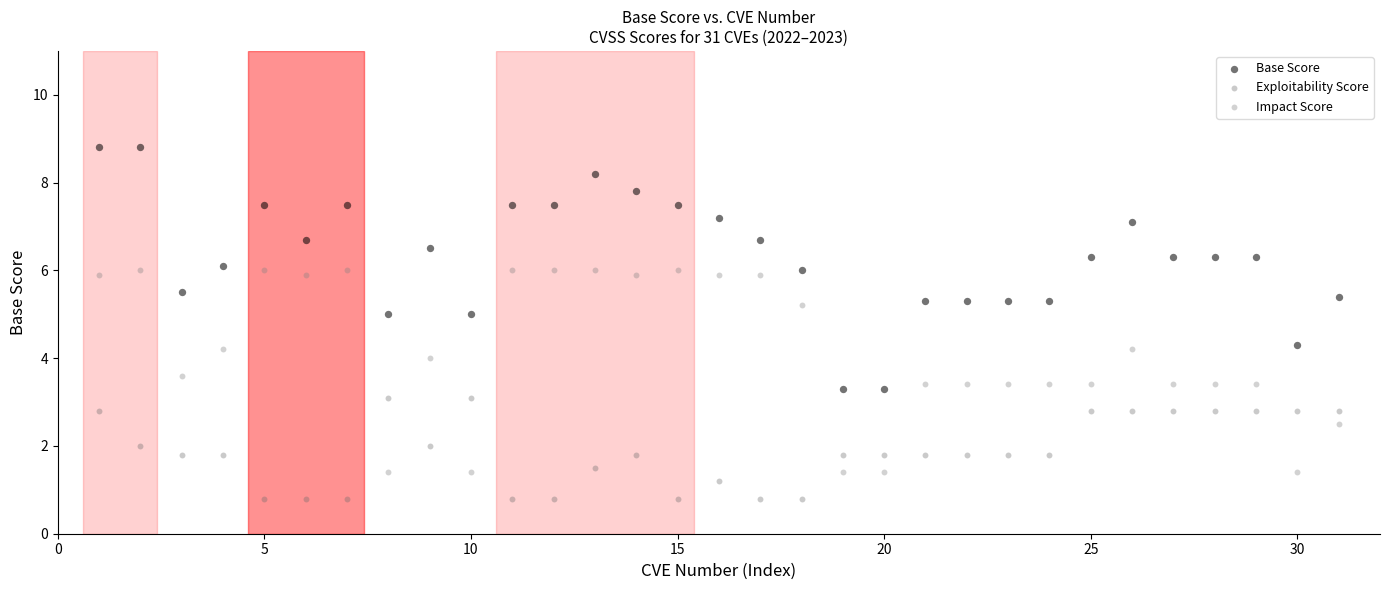

Which series reaches the maximum Y coordinate?

Base Score